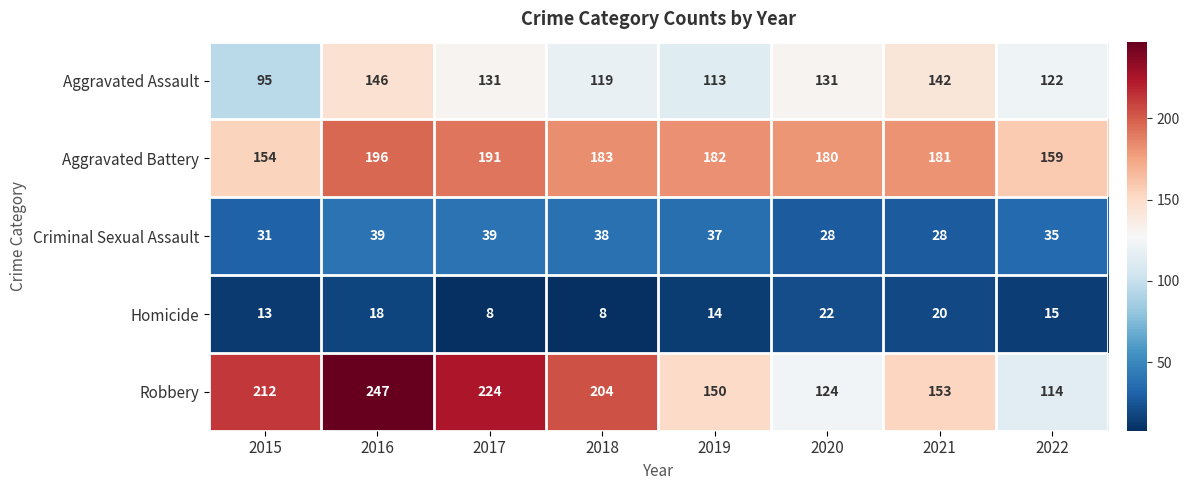

What is the maximum value shown in the chart?

247